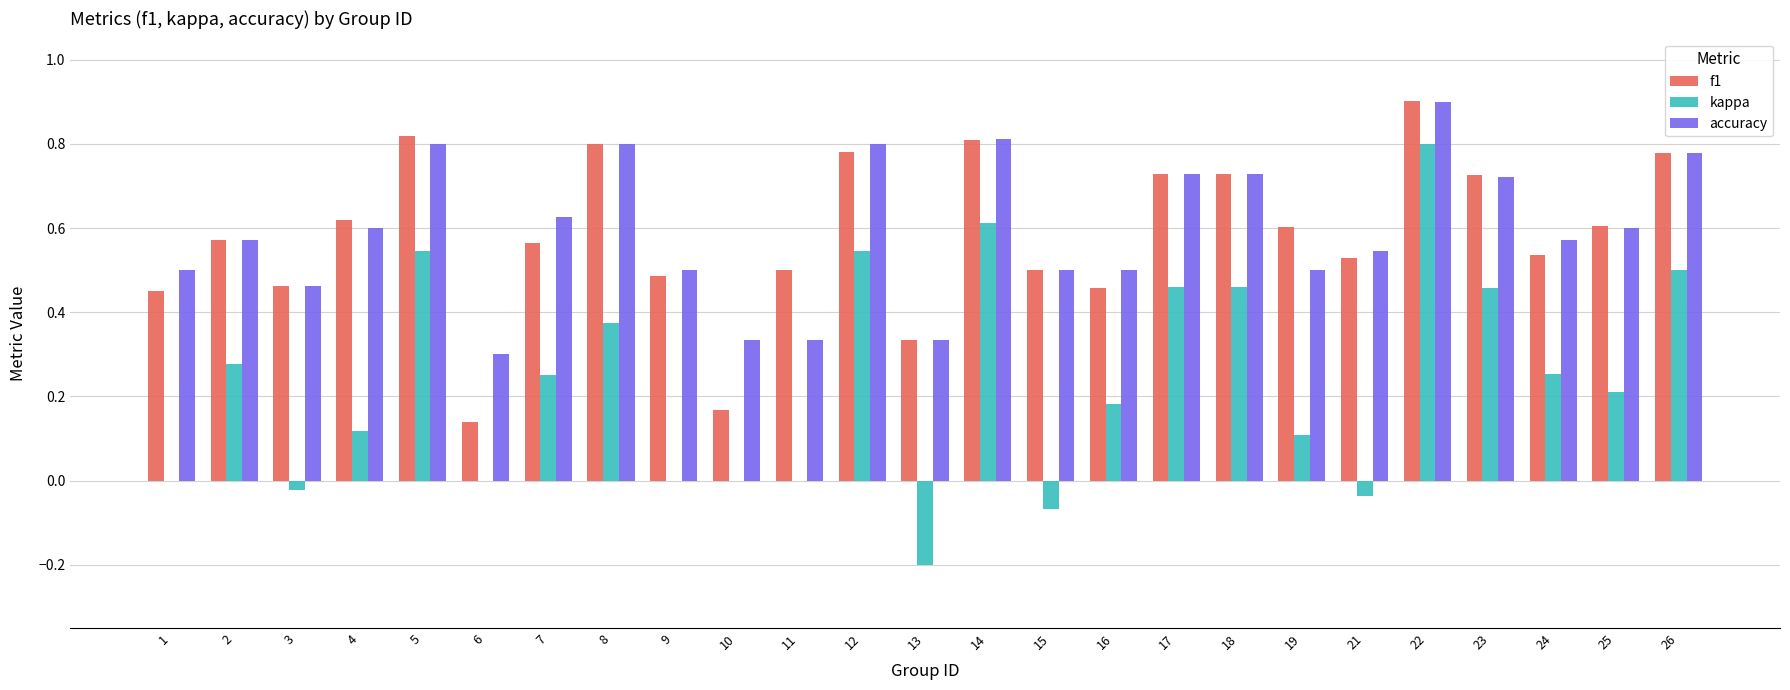

Does the chart contain stacked bars?

No